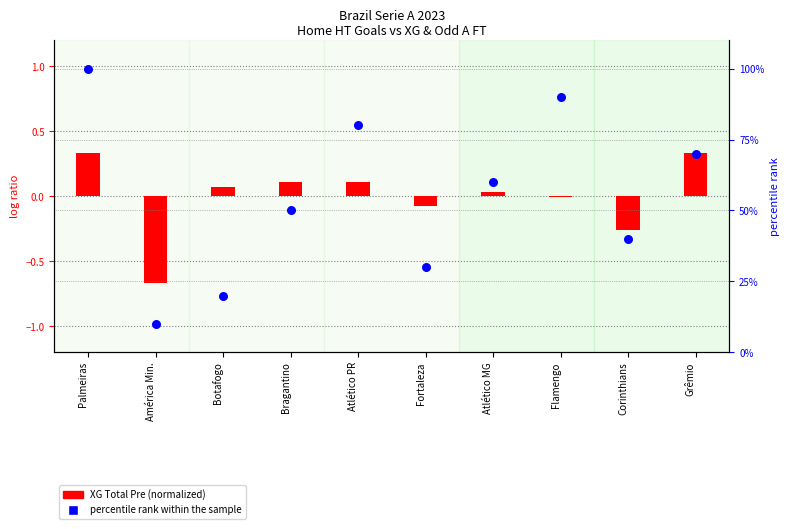

At which category is the sum across all series the highest?

Palmeiras